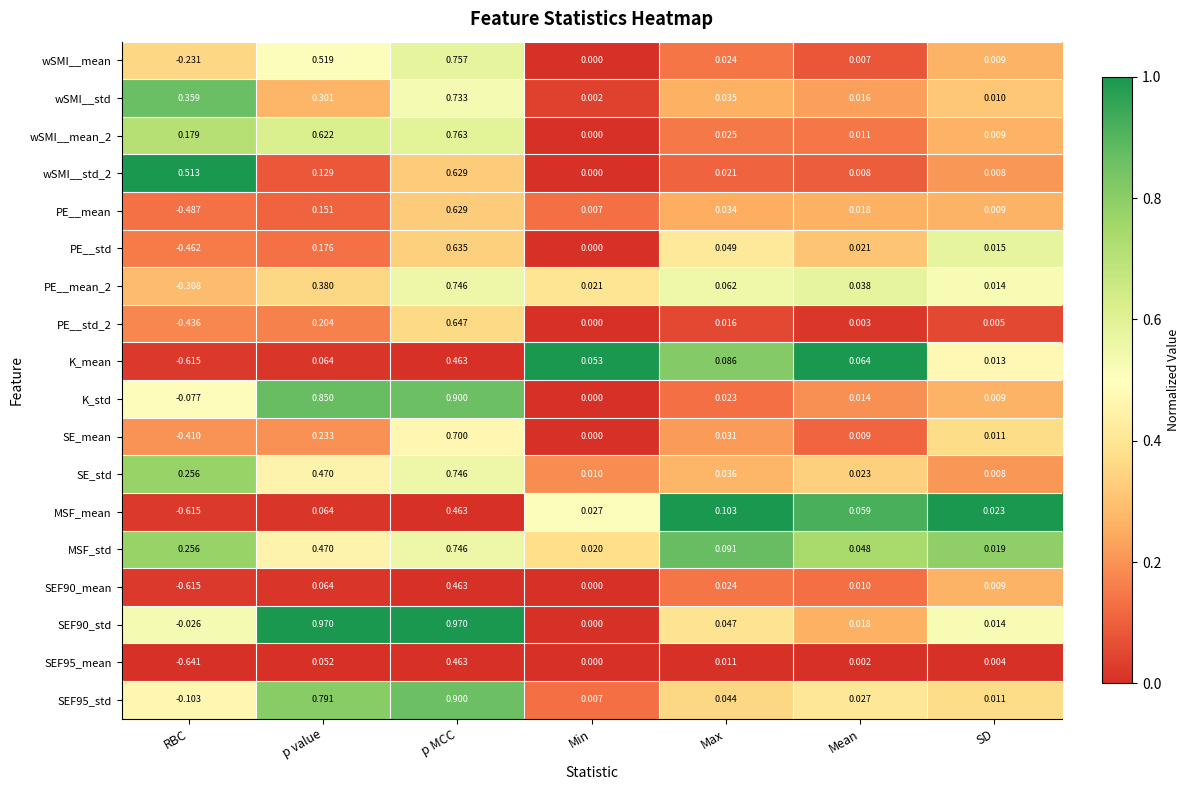

Rank the categories by SEF90_mean value from lowest to highest.

RBC, Min, SD, Mean, Max, p value, p MCC